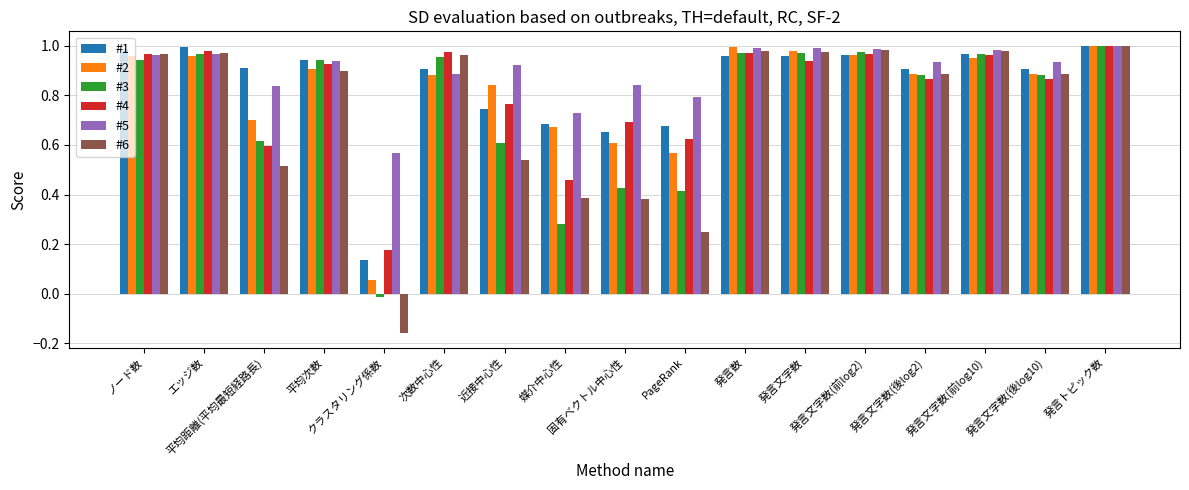

The #3 series shows 1.0 at 発言数. True or false?

True